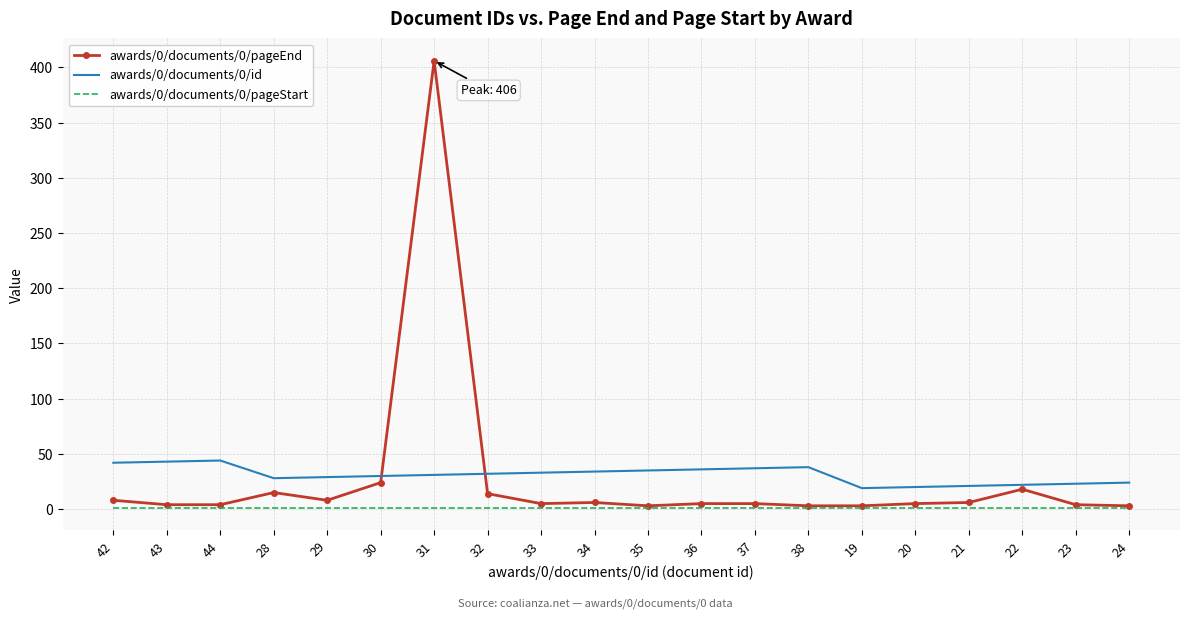

Which label corresponds to the largest value in the chart?

31